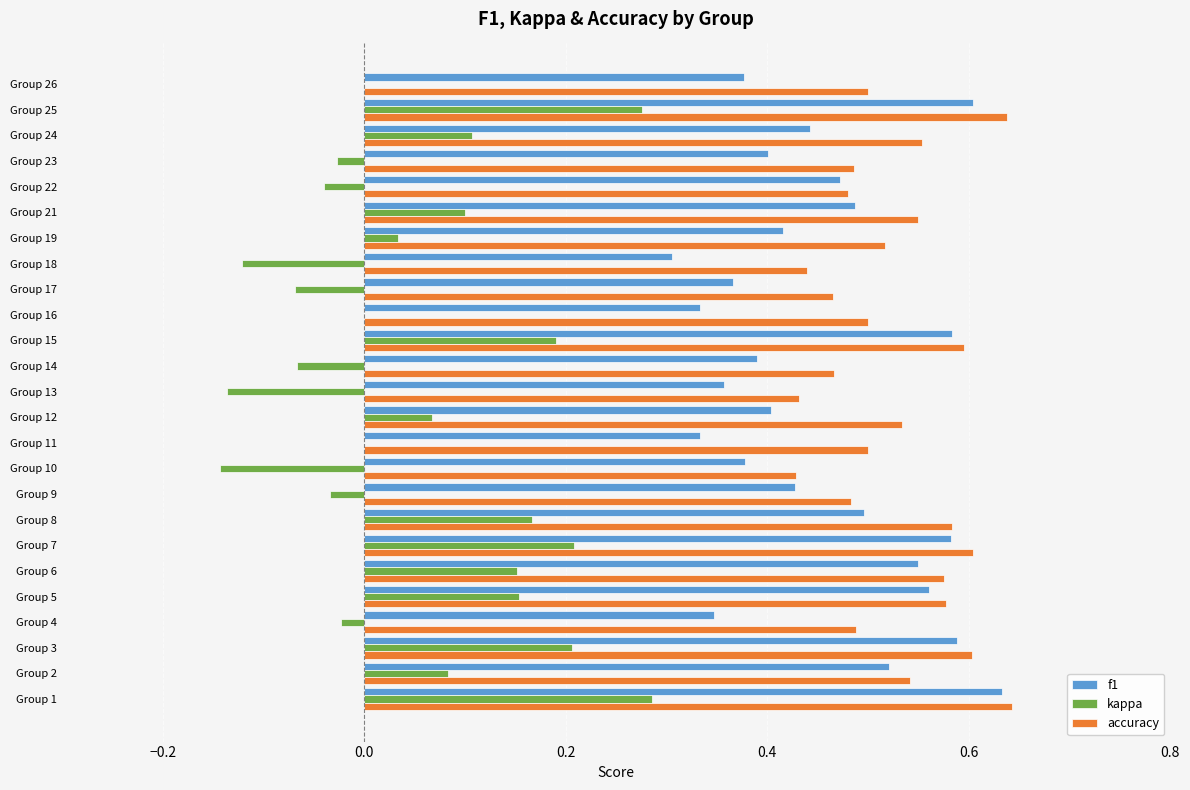

What is the total value across all series at Group 21?

1.1